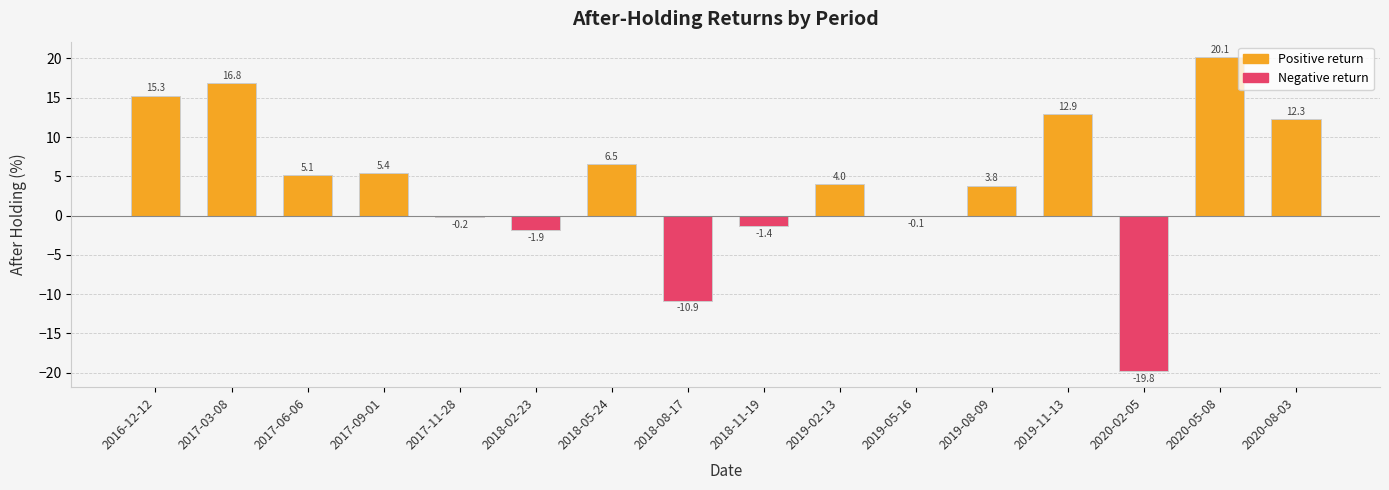

What is the ratio of the value at 2019-11-13 to the value at 2019-08-09?

3.4